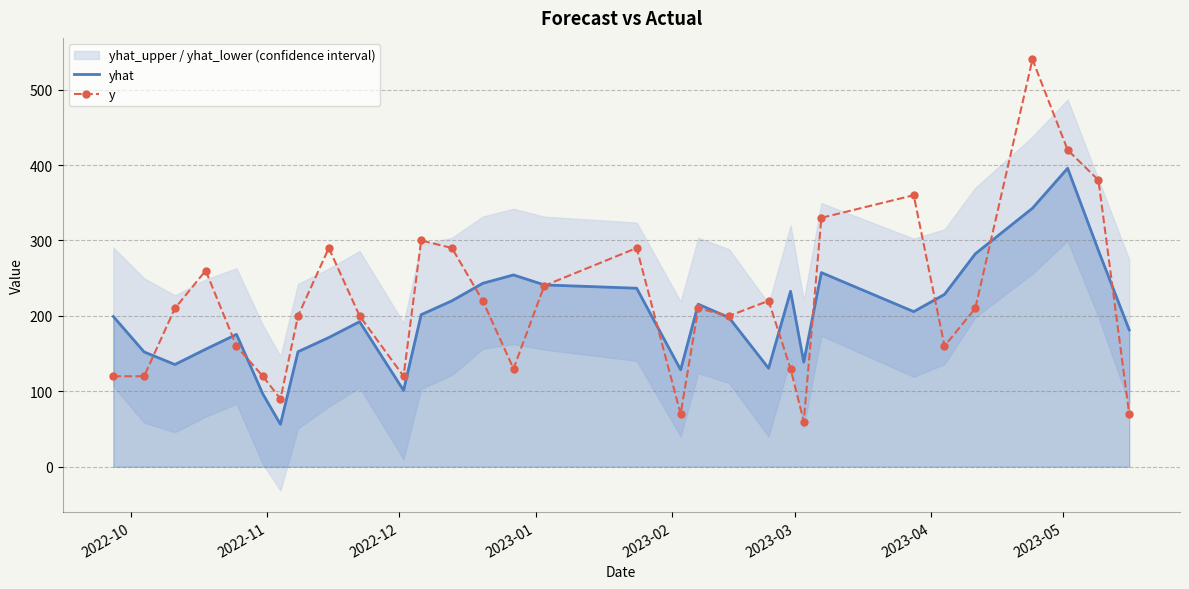

True or false: y has more than 0 interior local peaks.

True